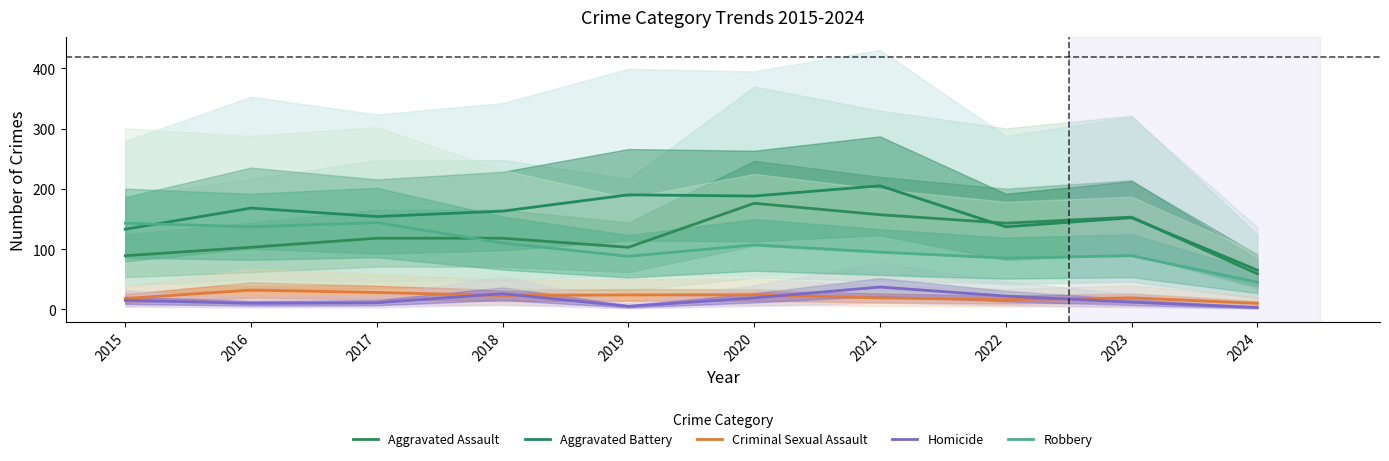

How many values in the Aggravated Assault series exceed 118?

4